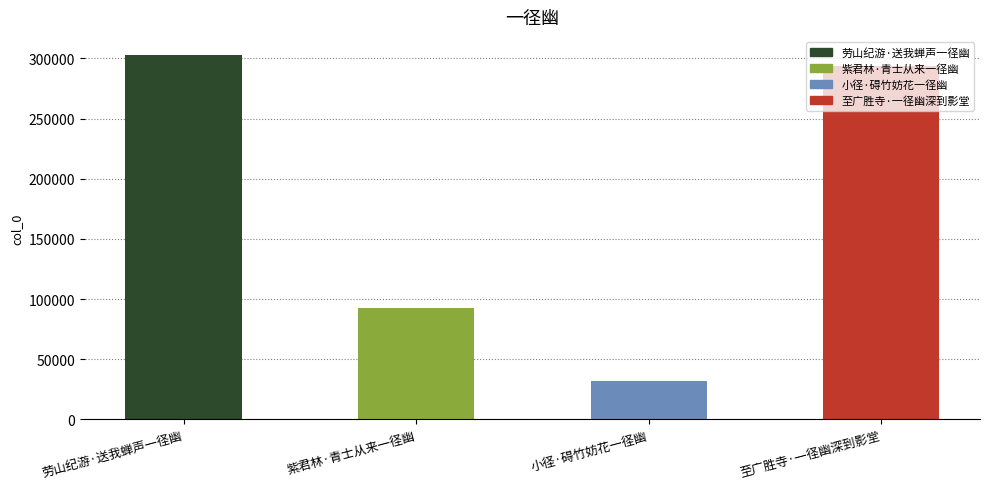

At which label is the value closest to 167227?

紫君林·青士从来一径幽